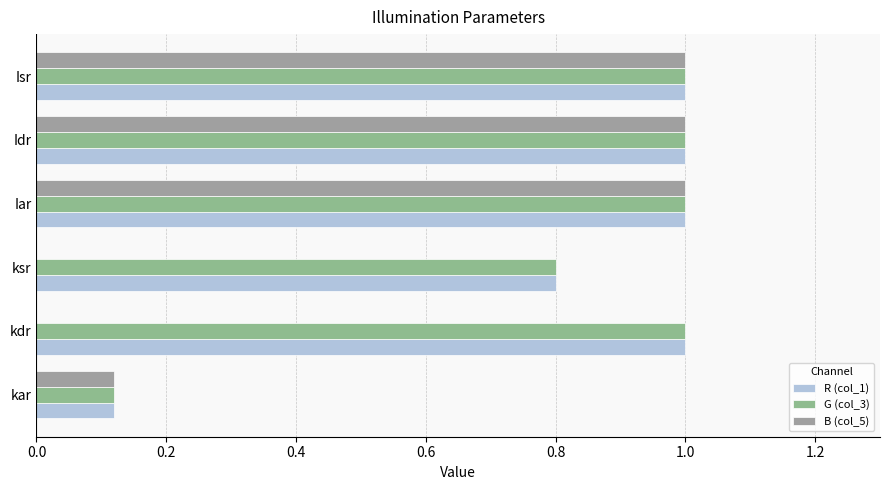

What is the maximum value for B (col_5)?

1.0